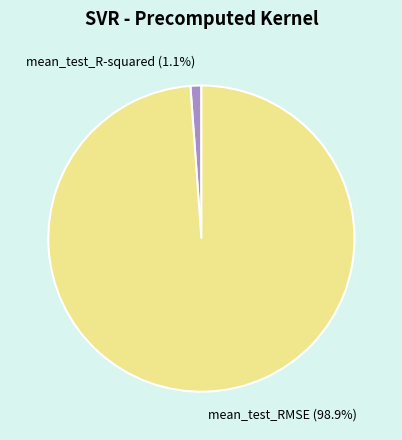

Does mean_test_R-squared represent more than half of the total?

No